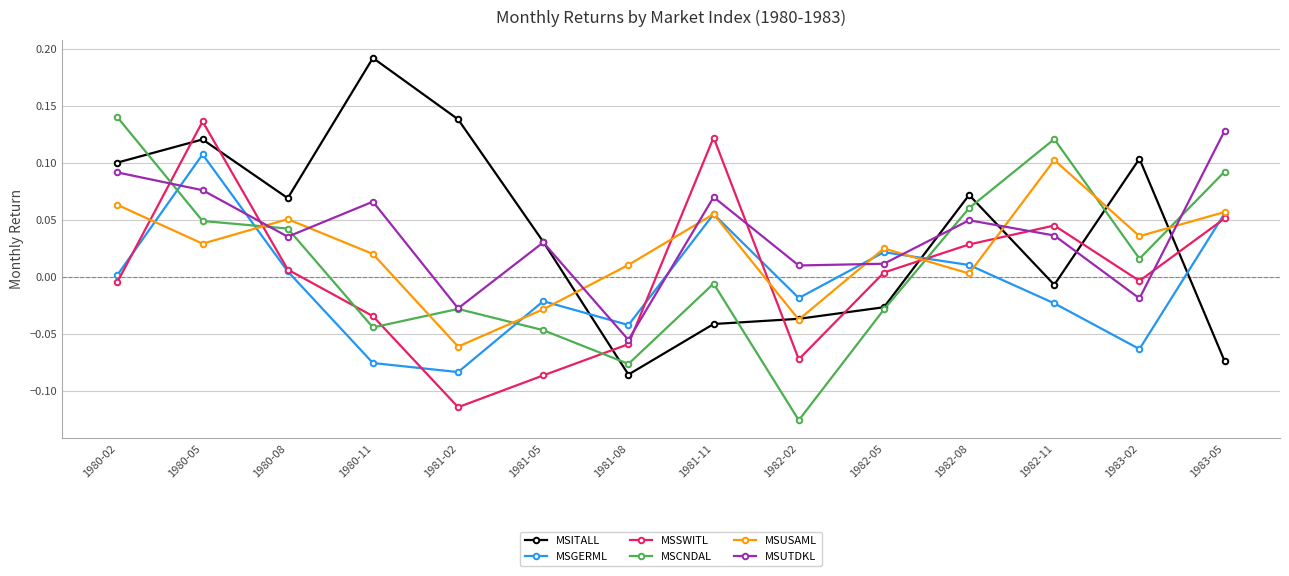

Which category has the highest value in the MSGERML series?

1980-05